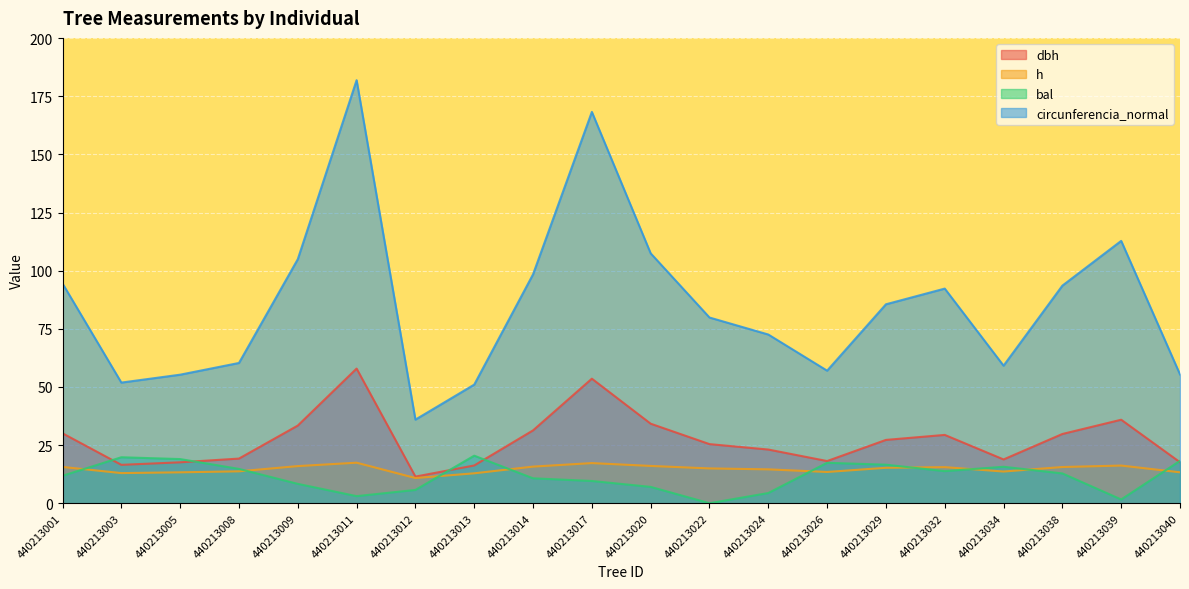

Is the value of h at 440213020 greater than the value of circunferencia_normal at 440213040?

No